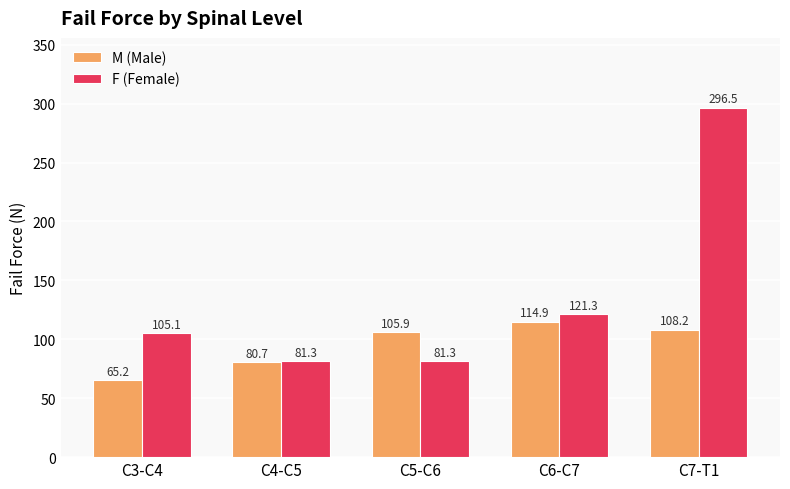

What is the lowest value of the M (Male) series?

65.2